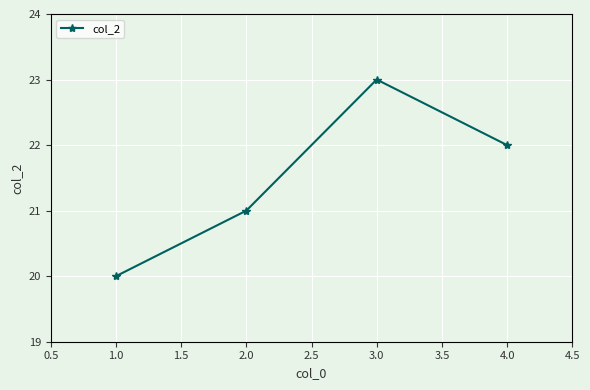

What is the average value?

22